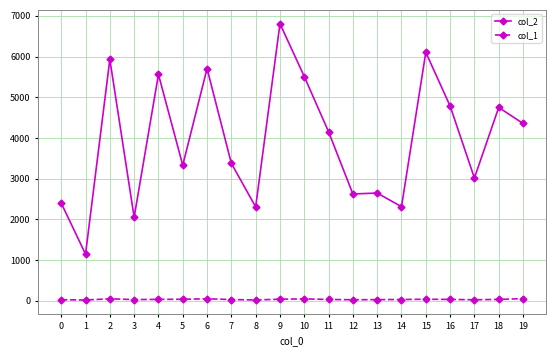

What is the highest value of the col_2 series?

6806